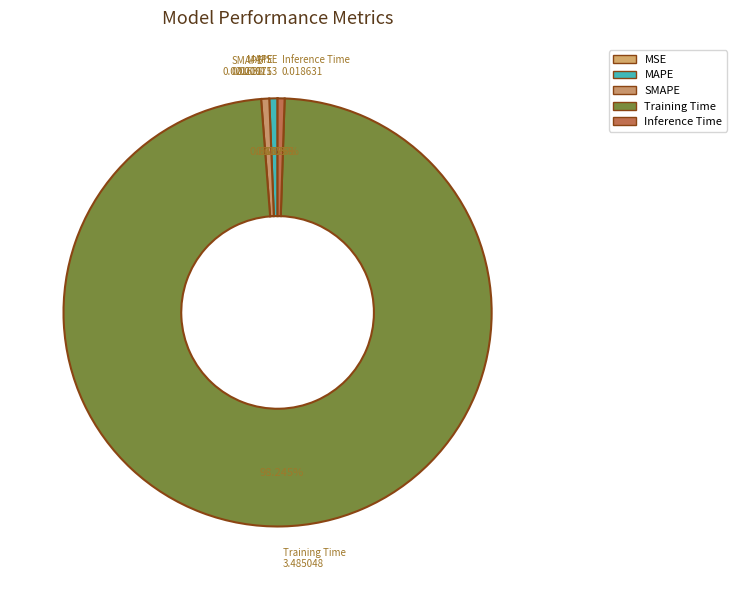

Does Training Time represent more than half of the total?

Yes